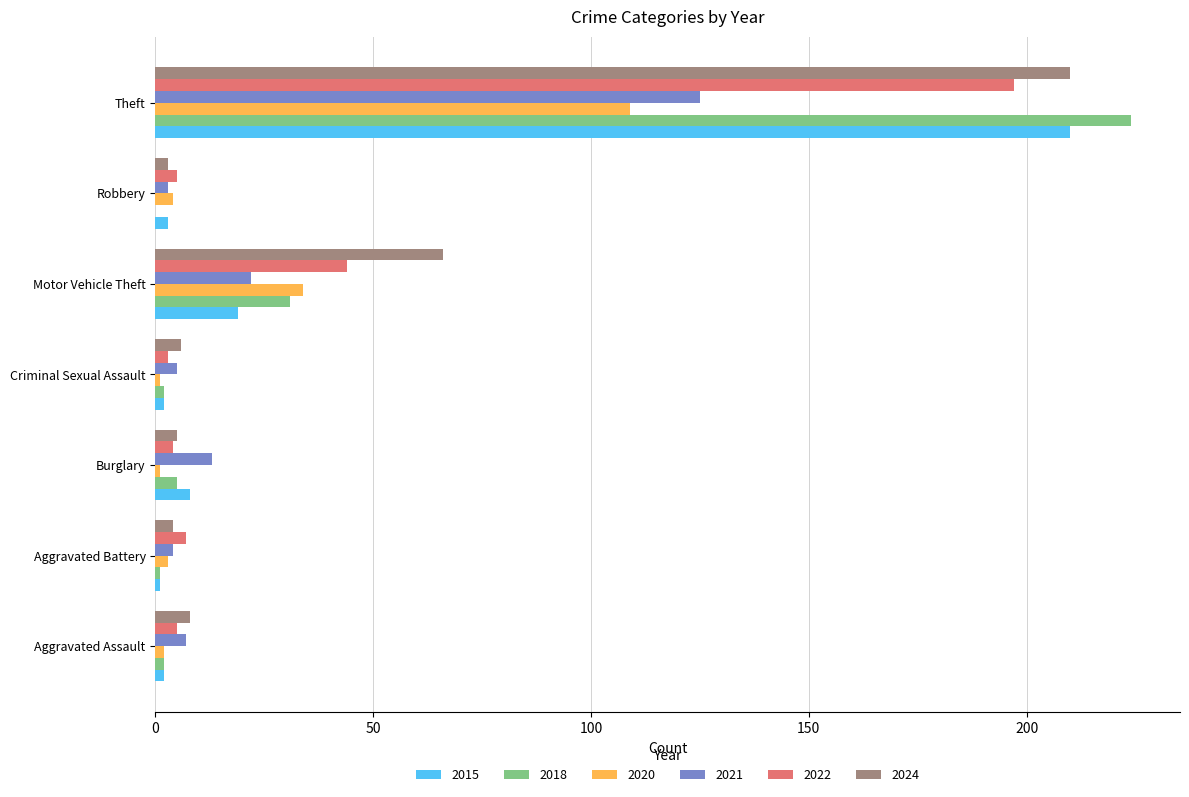

True or false: 2024 has a value of 66 at Motor Vehicle Theft.

True